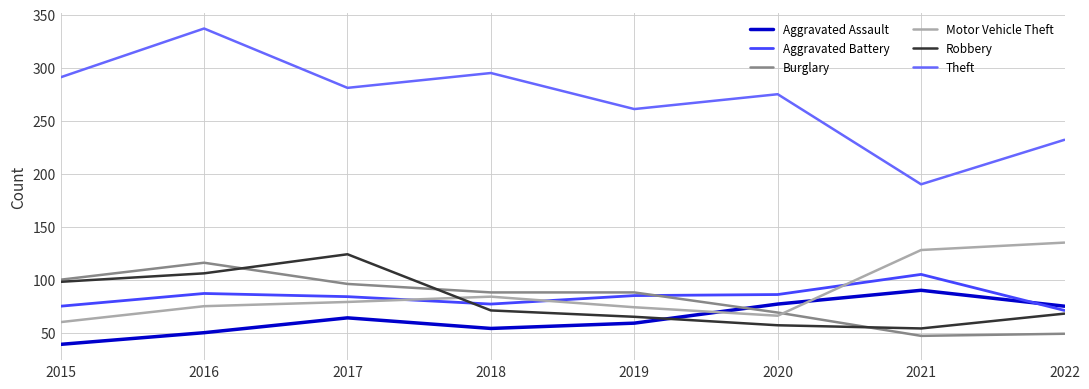

The value of Robbery at 2017 is 207. True or false?

False